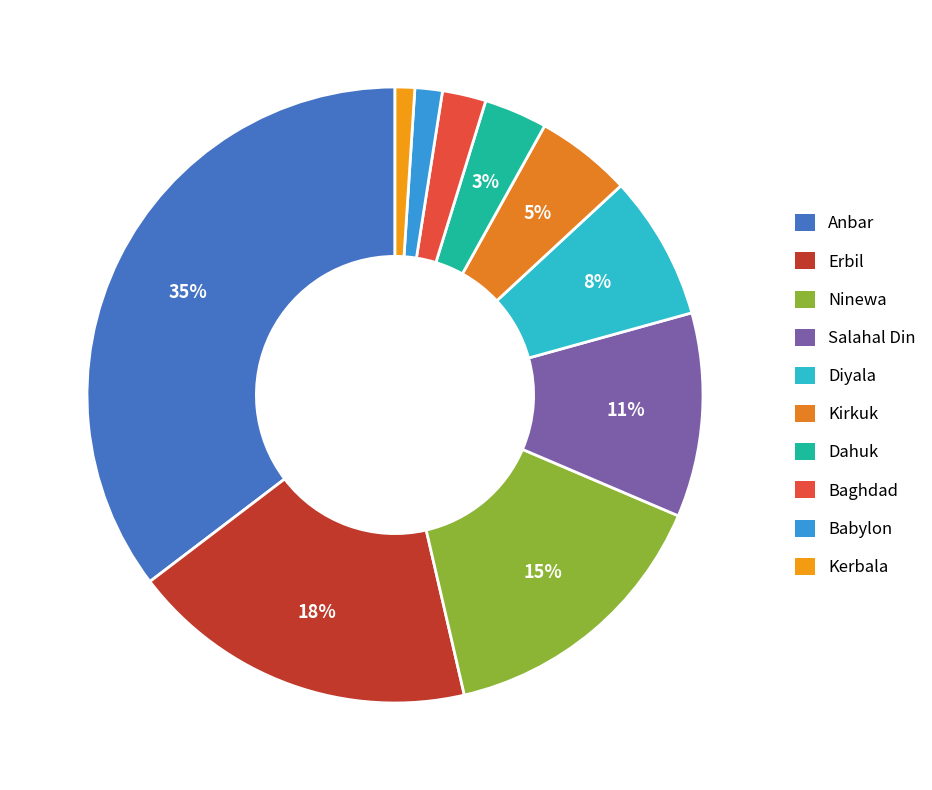

Is it true that Diyala is 15% of the pie?

False